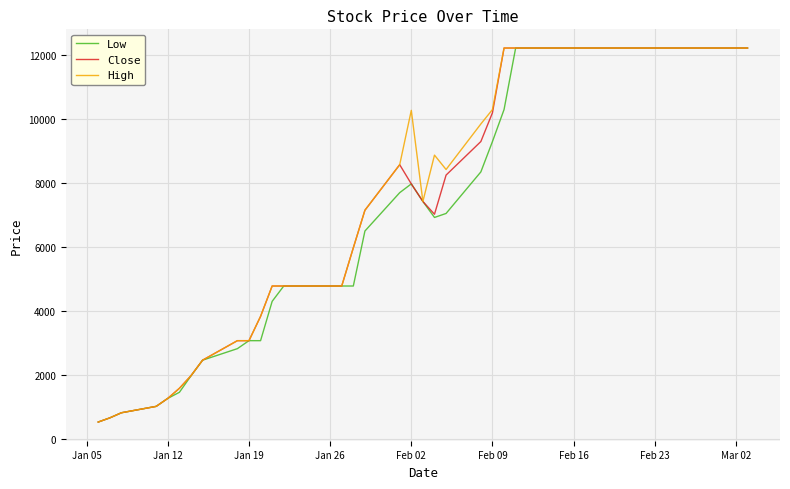

What is the highest value of the High series?

12225